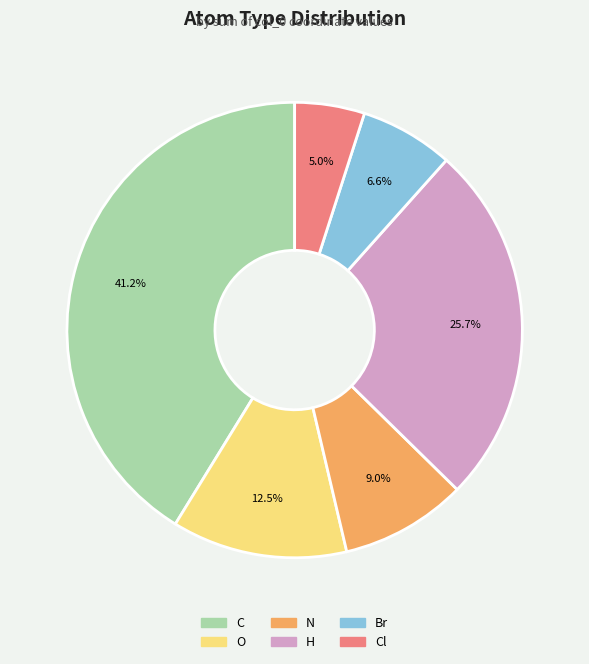

Rank the categories by value from highest to lowest.

C, H, O, N, Br, Cl